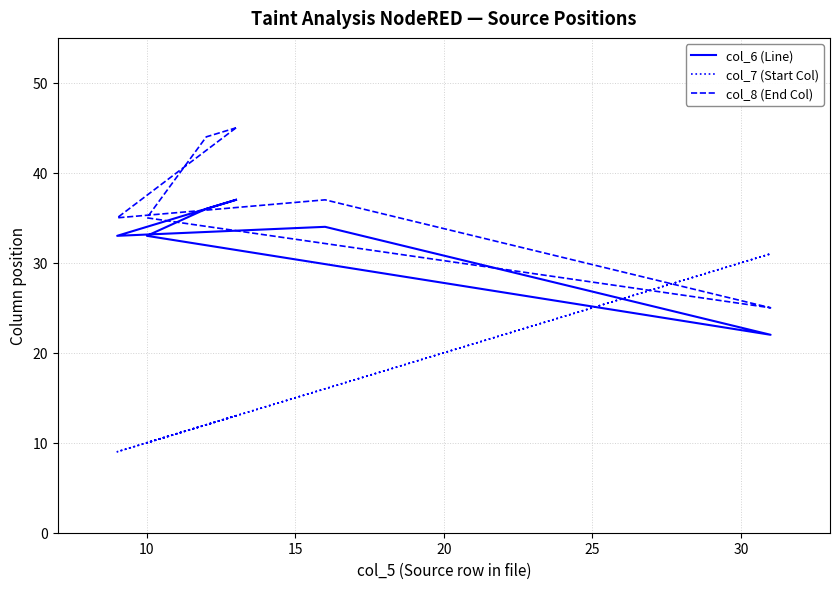

What is the maximum value for col_7 (Start Col)?

31